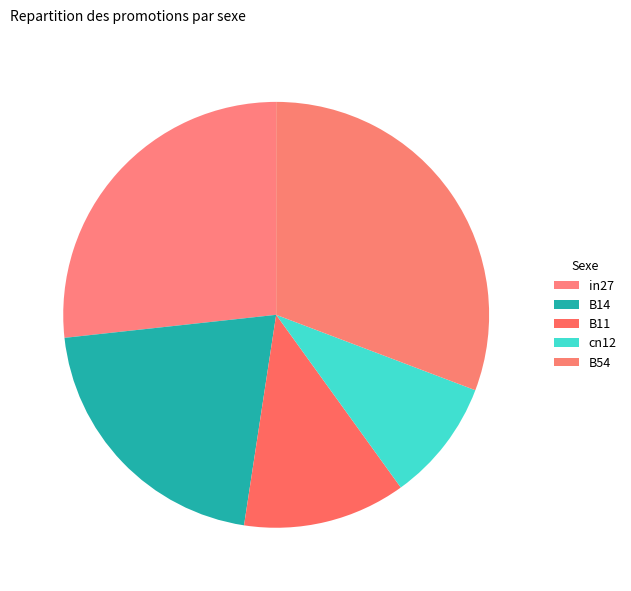

Rank the categories by value from highest to lowest.

B54, in27, B14, B11, cn12